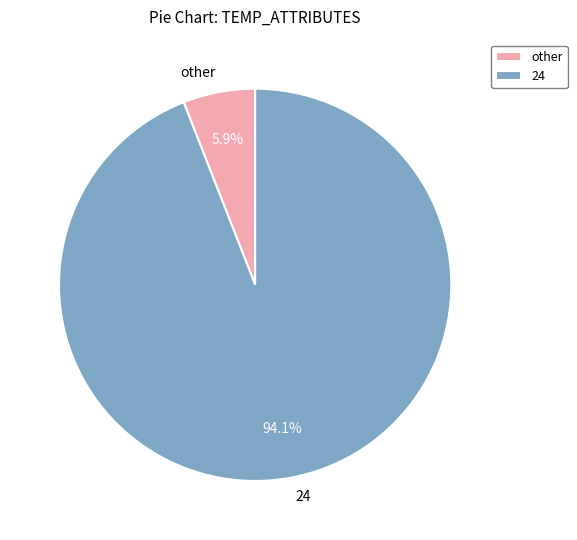

Combined, do other and 24 account for over 50%?

Yes